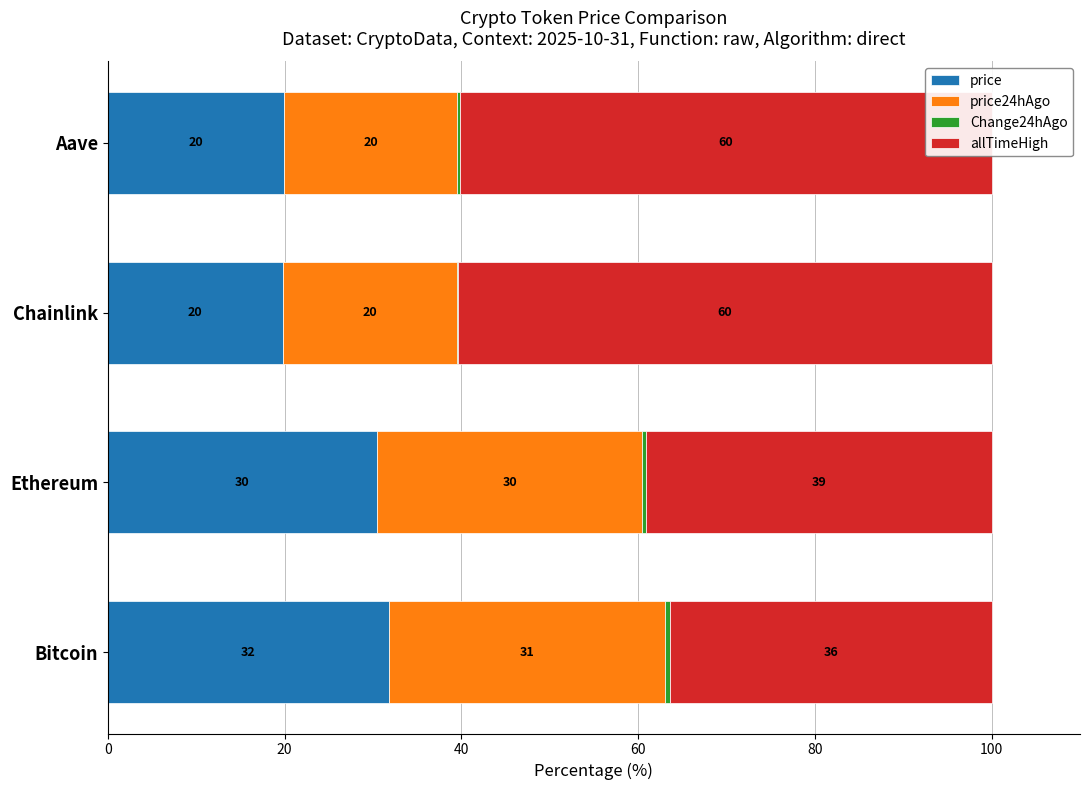

At which label does price reach its peak?

Bitcoin